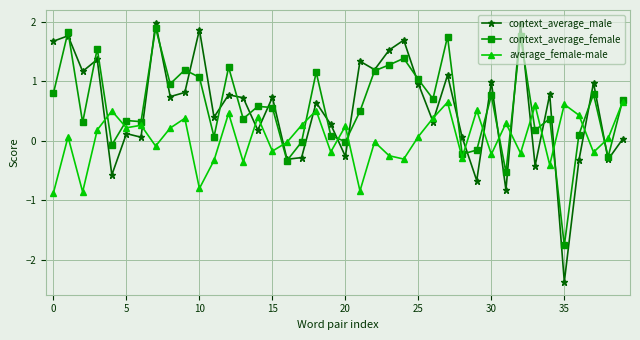

What is the highest value of the context_average_female series?

1.9